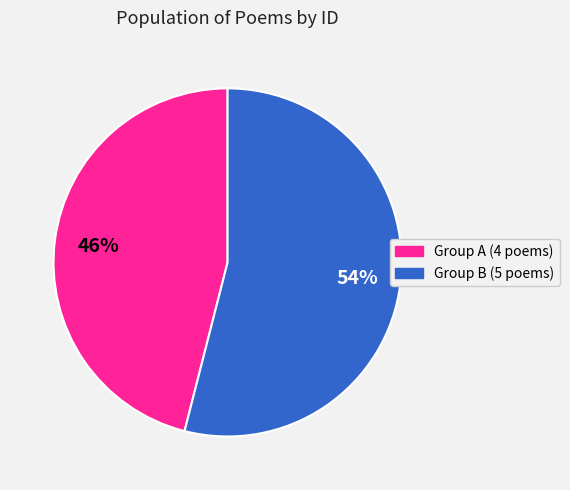

To the nearest percent, what is the difference between the largest and smallest slice percentages?

8%